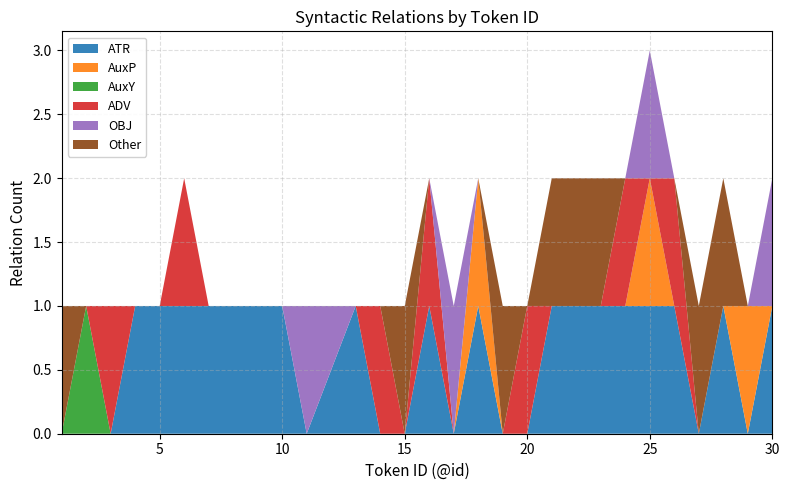

Reading right to left, what are all the values shown in this chart?

ATR: 1	0	1	0	1	1	1	1	1	0	0	1	0	1	0	0	1	0	1	1	1	1	1	1	1	0	0	0
AuxP: 0	1	0	0	0	1	0	0	0	0	0	1	0	0	0	0	0	0	0	0	0	0	0	0	0	0	0	0
AuxY: 0	0	0	0	0	0	0	0	0	0	0	0	0	0	0	0	0	0	0	0	0	0	0	0	0	0	1	0
ADV: 0	0	0	0	1	0	1	0	0	1	0	0	0	1	0	1	0	0	0	0	0	0	1	0	0	1	0	0
OBJ: 1	0	0	0	0	1	0	0	0	0	0	0	1	0	0	0	0	1	0	0	0	0	0	0	0	0	0	0
Other: 0	0	1	1	0	0	0	1	1	0	1	0	0	0	1	0	0	0	0	0	0	0	0	0	0	0	0	1